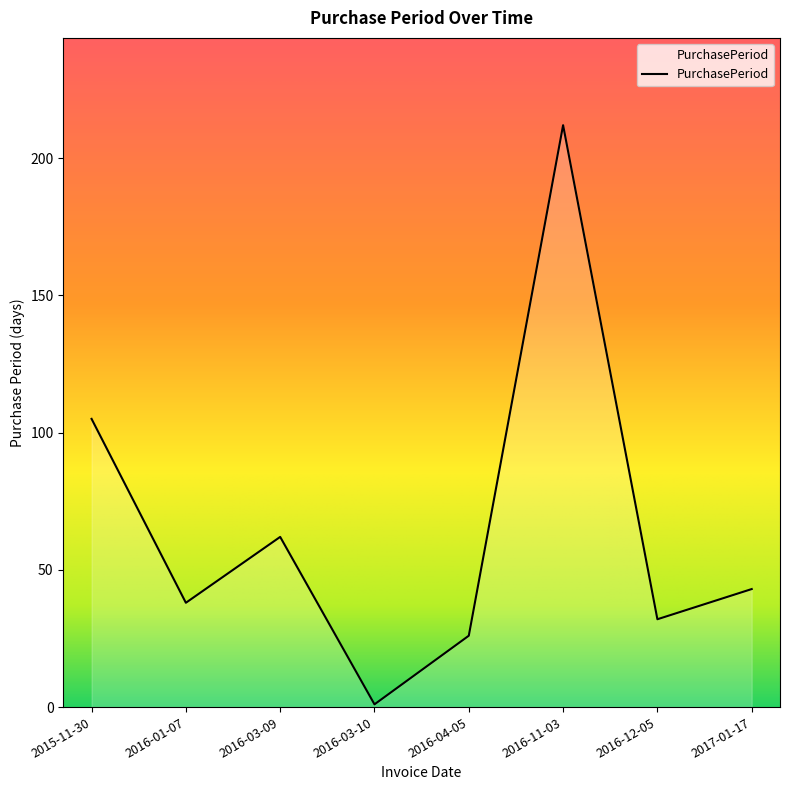

Which category has the lowest value across all series?

2016-03-10